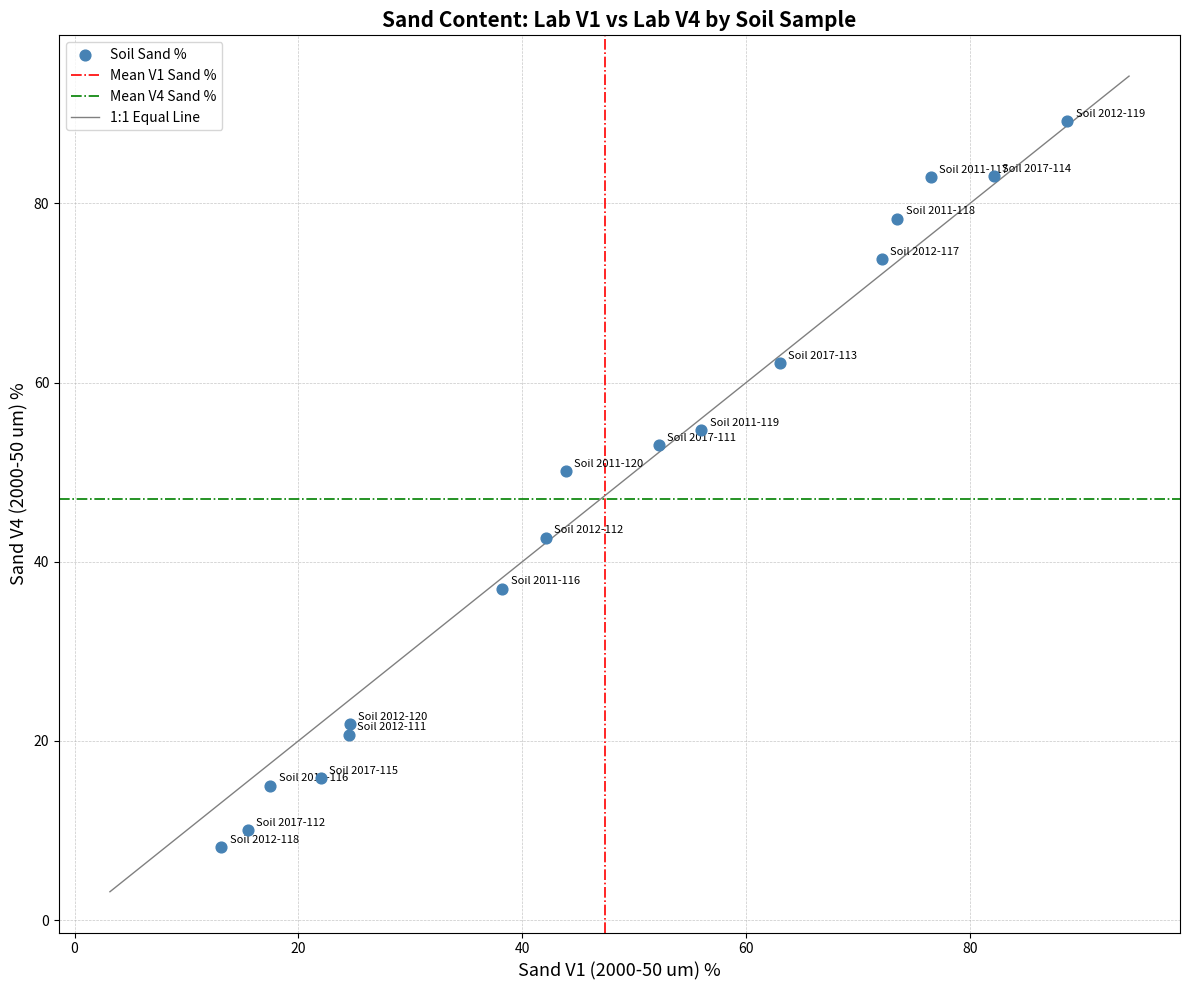

What Y value in the scatter plot is closest to 48?

50.1